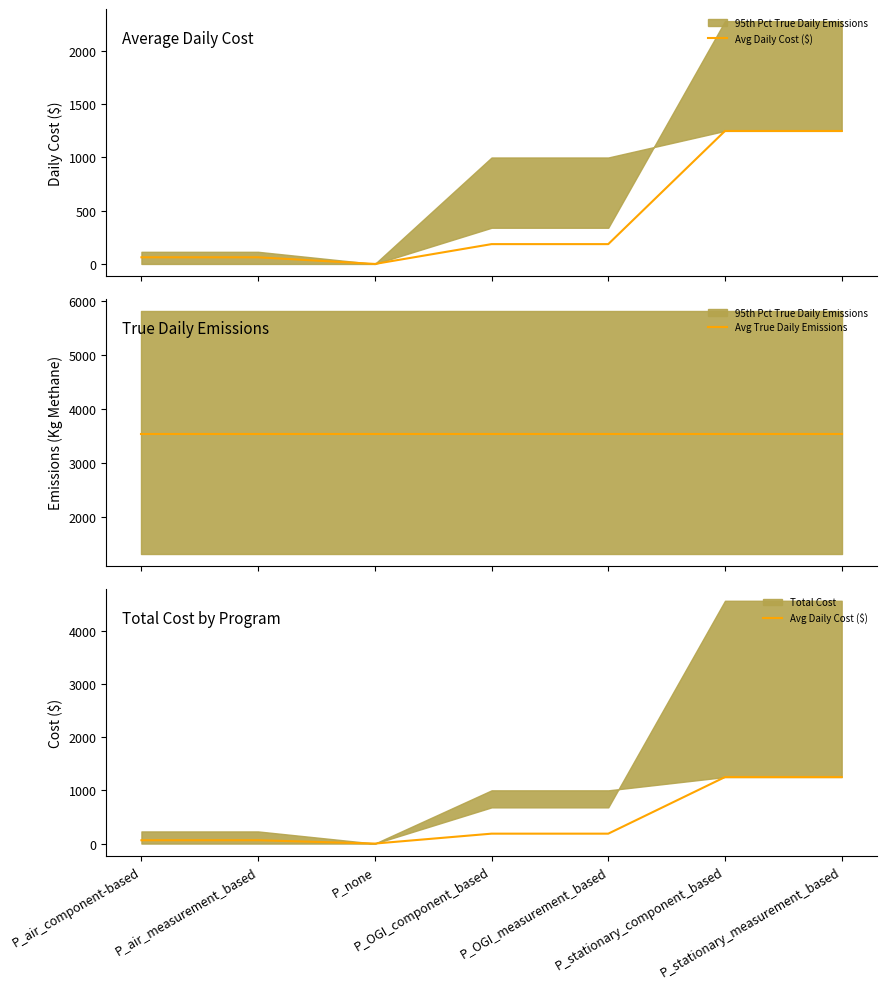

What is the sum of all Avg Daily Cost ($) values?

2995.6